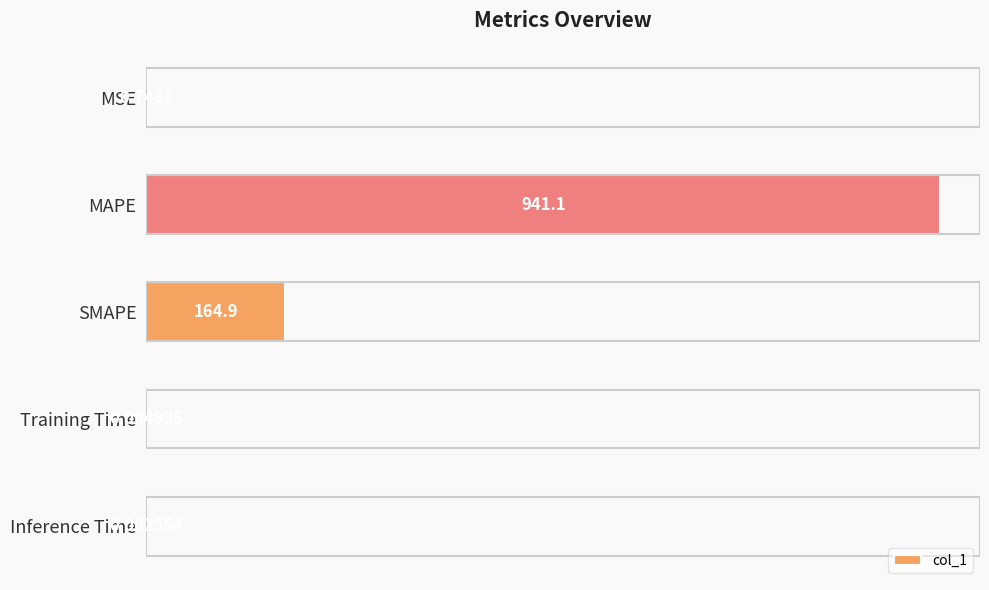

At which label is the value closest to 470?

SMAPE